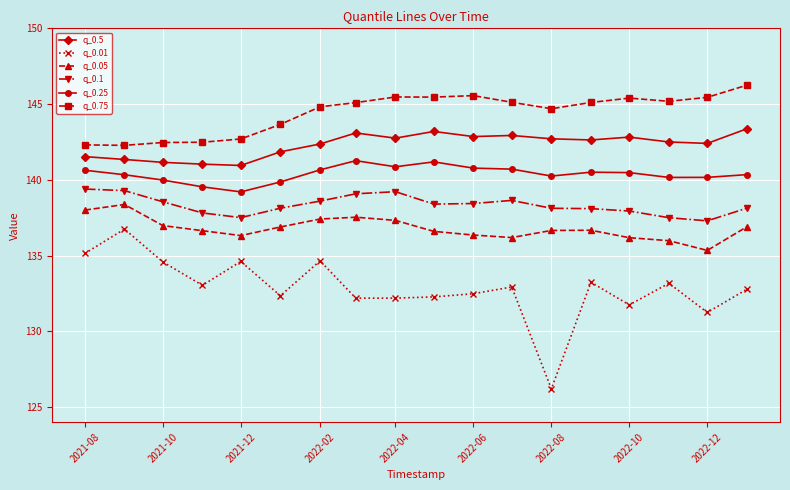

What is the minimum value for q_0.5?

140.9